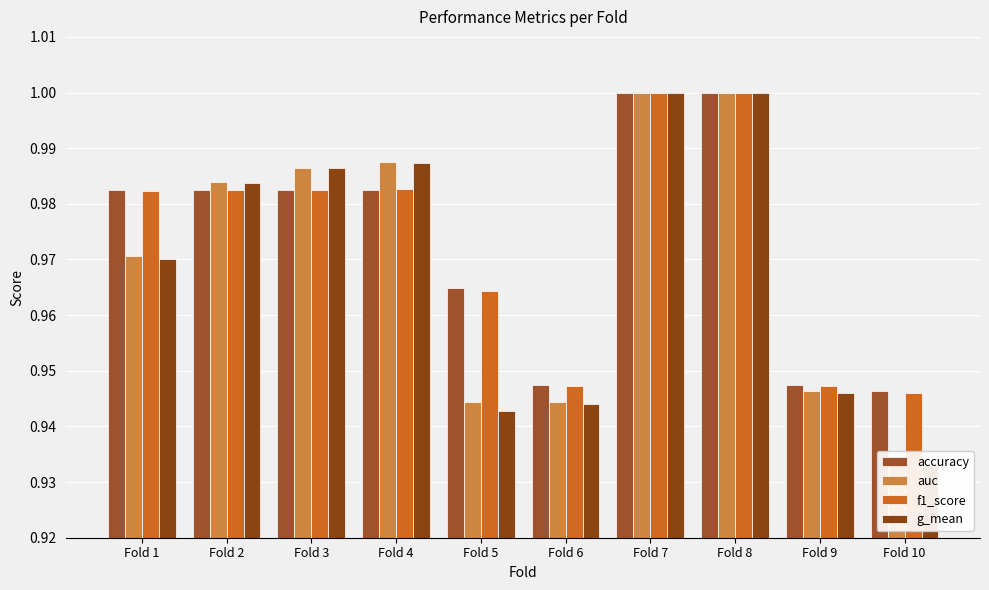

Which category has the lowest value in the g_mean series?

Fold 10